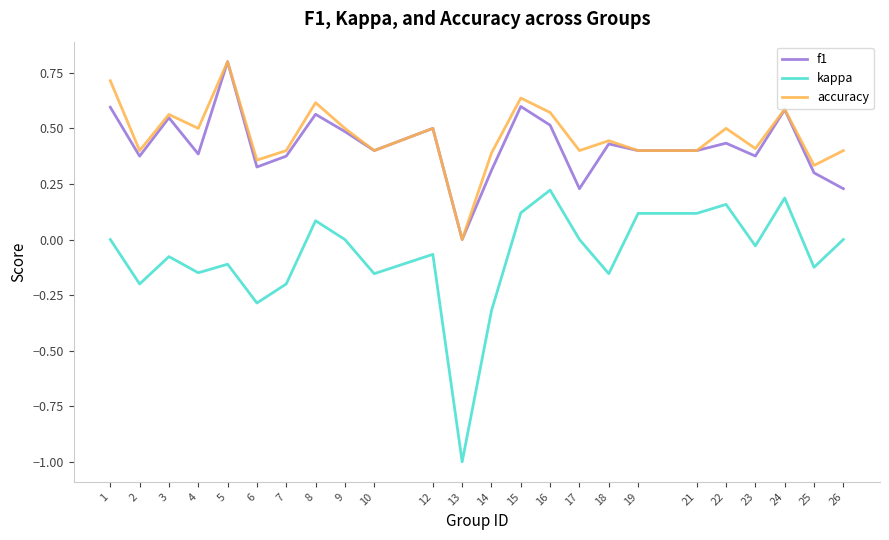

What is the sum of all accuracy values?

11.2